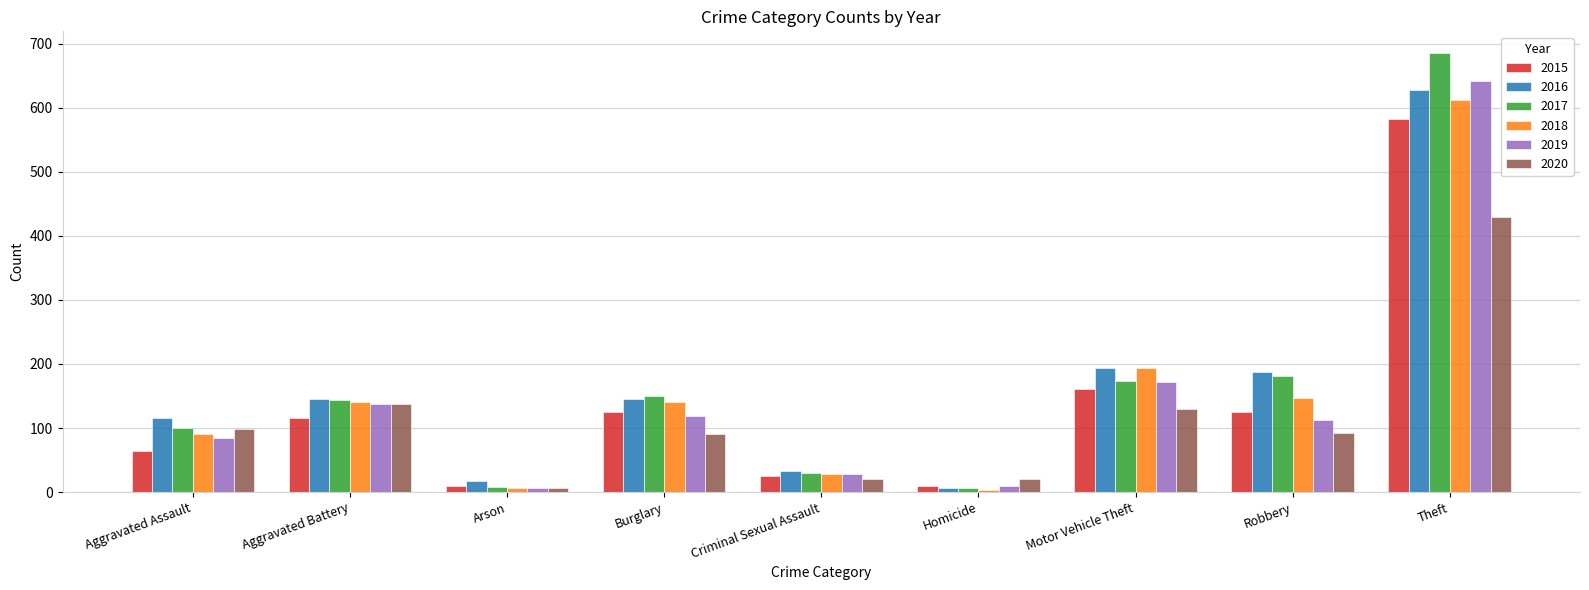

What is the label of the 6th bar from the left?

Homicide